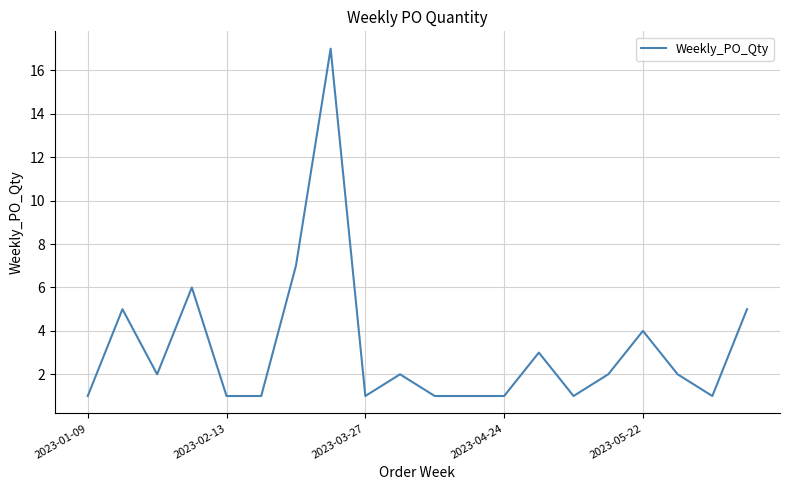

What is the greatest value displayed?

17